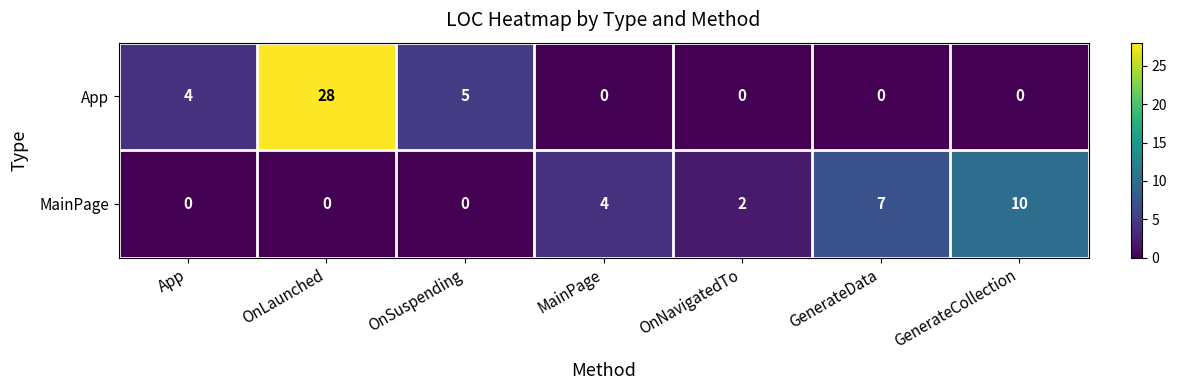

Reading left to right, list all the values displayed in this chart.

App: App=4	OnLaunched=28	OnSuspending=5	MainPage=0	OnNavigatedTo=0	GenerateData=0	GenerateCollection=0
MainPage: App=0	OnLaunched=0	OnSuspending=0	MainPage=4	OnNavigatedTo=2	GenerateData=7	GenerateCollection=10